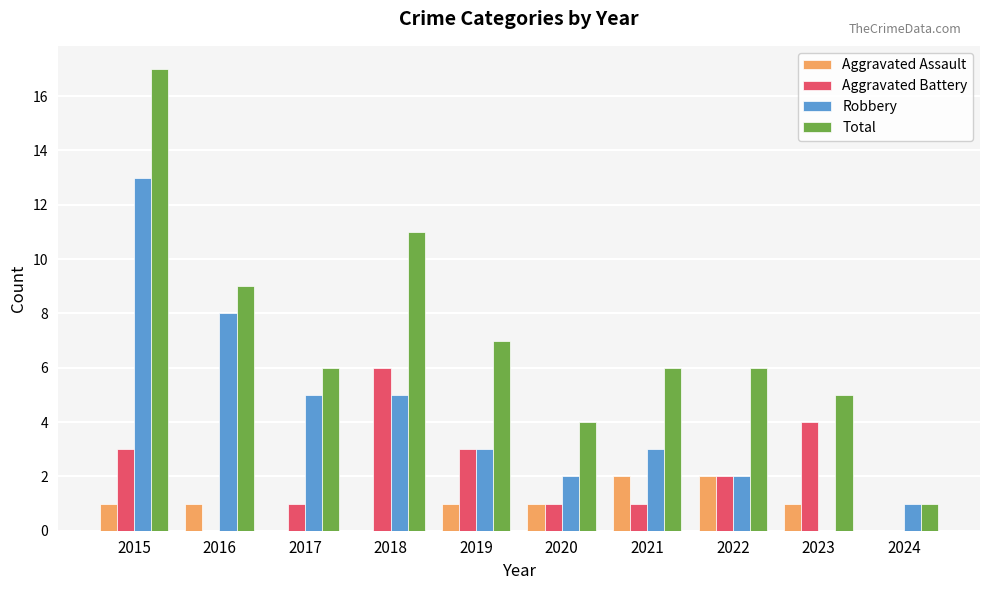

What is the sum of all Aggravated Assault values?

9